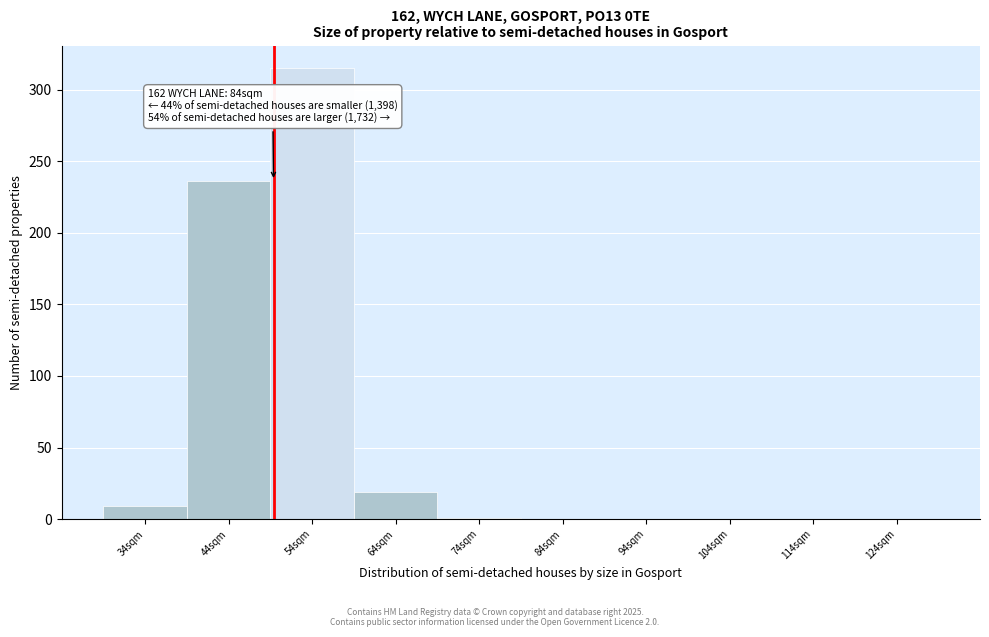

The value at 64sqm is 9. True or false?

False